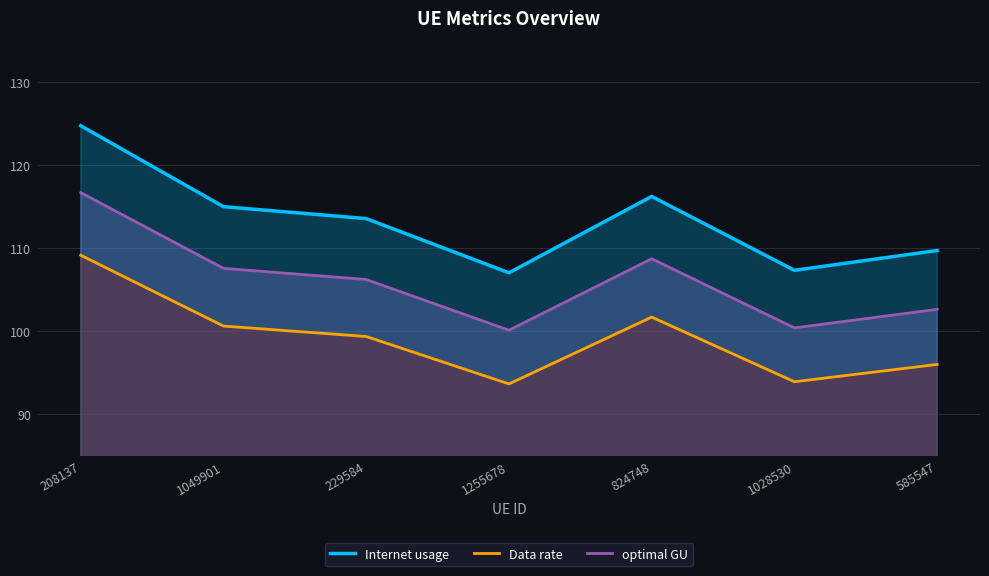

Where is the first local minimum for Internet usage?

1255678